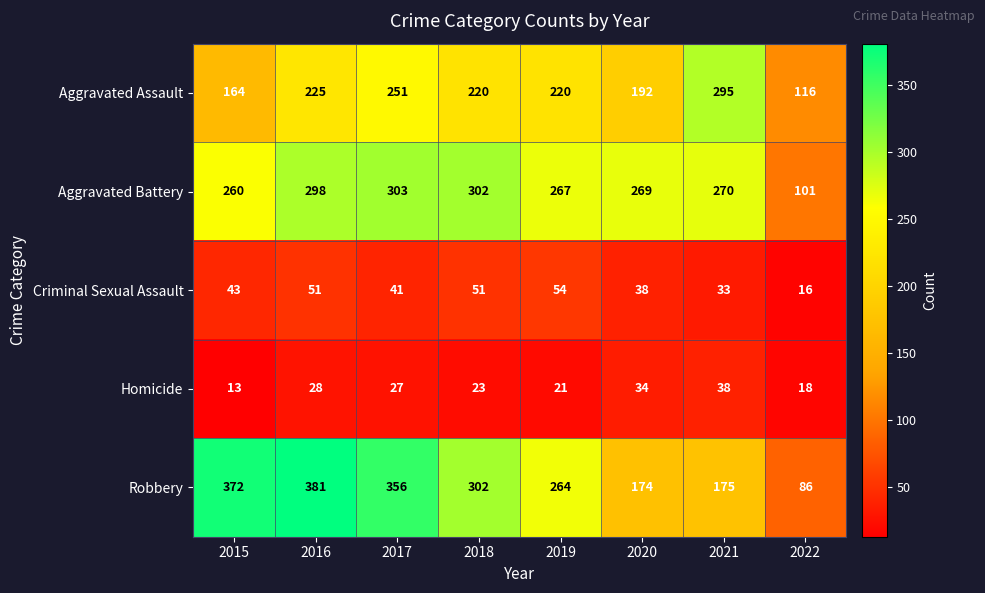

What is the difference between the maximum and minimum values in the Criminal Sexual Assault series?

38